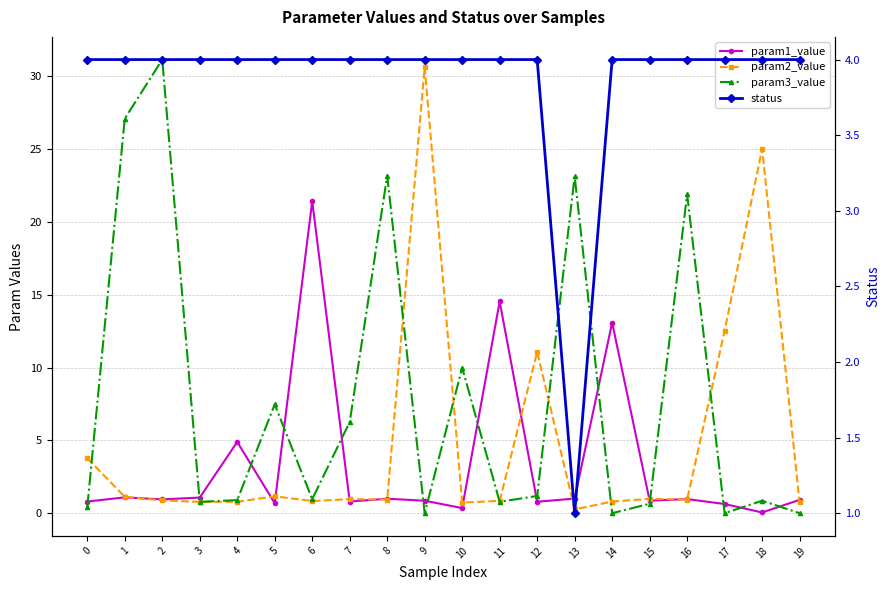

What is the total value across all series at 13?

25.4